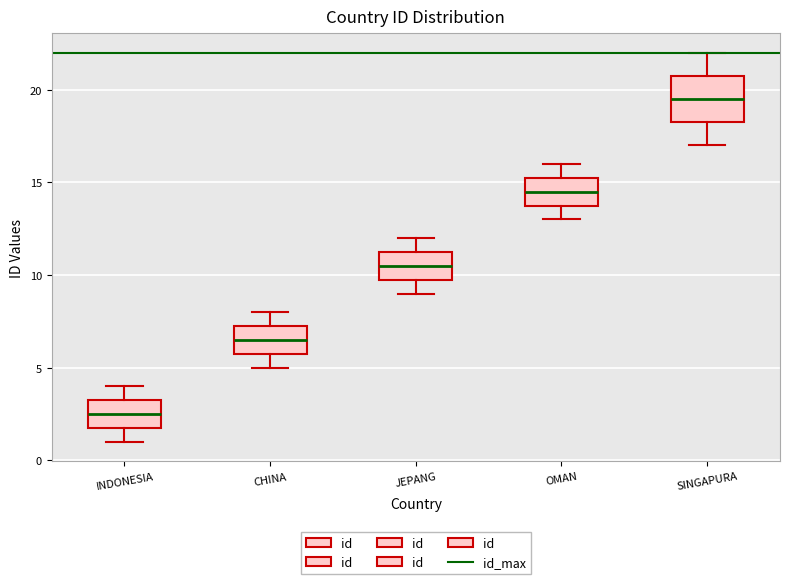

Reading left to right, transcribe this box plot: for each box, give where its median line is, the range the box spans, and where its two whiskers end, as read against the y-axis. The values are not printed on the chart, so give them approximately, as read against the axis.

INDONESIA: median 2.5, box 2.0 to 3.5, whiskers 1.0 to 4.0
CHINA: median 6.5, box 6.0 to 7.5, whiskers 5.0 to 8.0
JEPANG: median 10.5, box 10.0 to 11.5, whiskers 9.0 to 12.0
OMAN: median 14.5, box 14.0 to 15.5, whiskers 13.0 to 16.0
SINGAPURA: median 19.5, box 18.5 to 21.0, whiskers 17.0 to 22.0